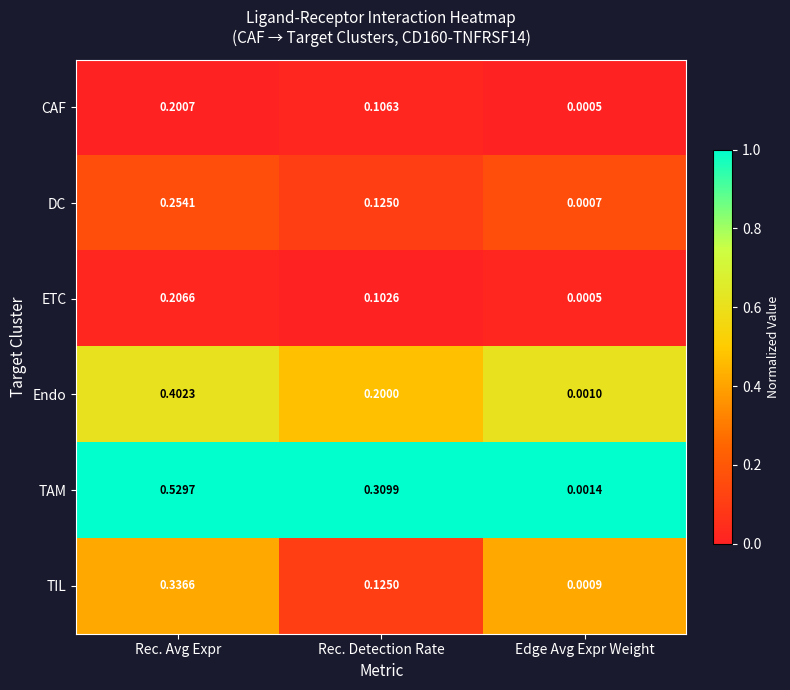

At Rec. Avg Expr, list the series in order from largest to smallest.

TAM, Endo, TIL, DC, ETC, CAF